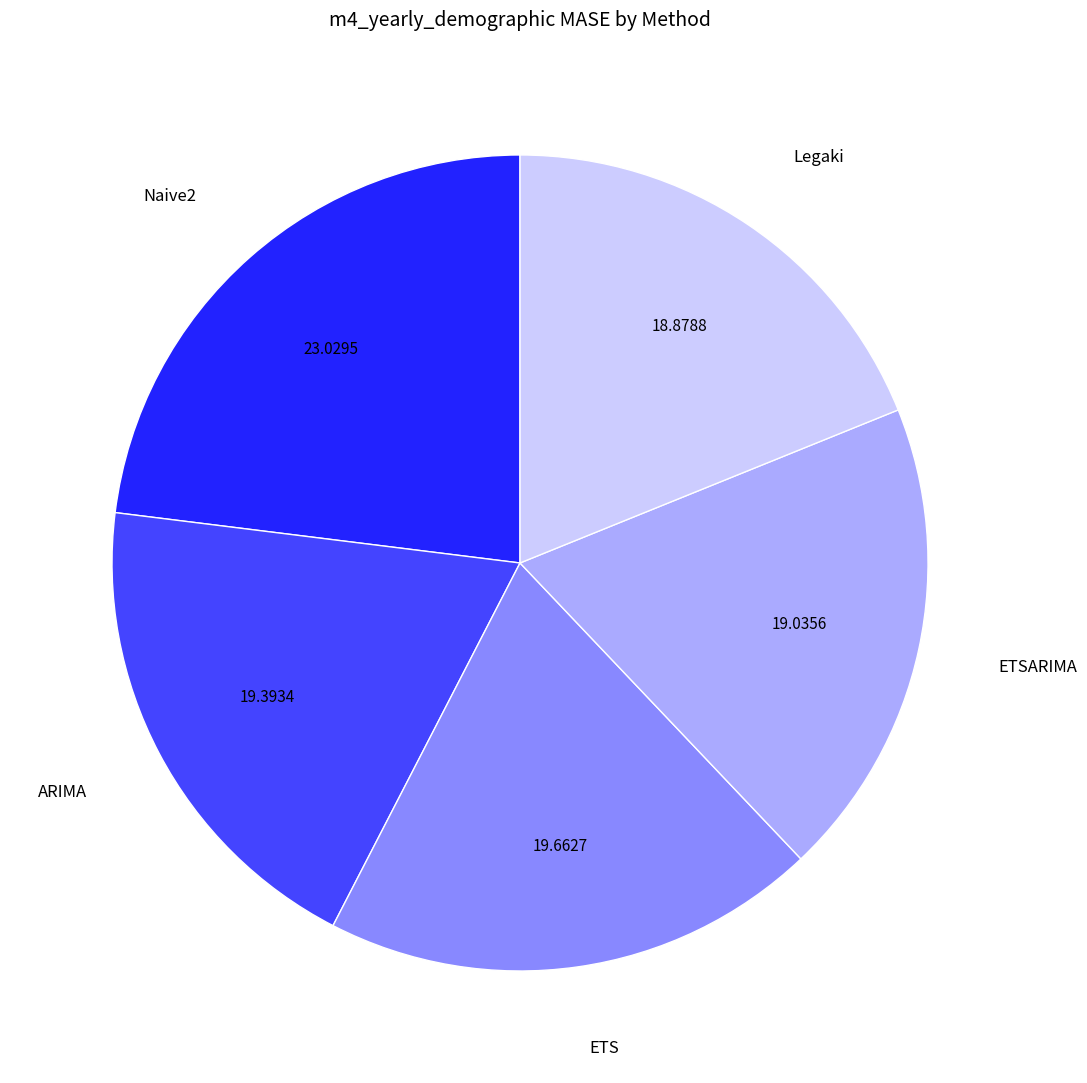

Is there a majority slice in this chart?

No